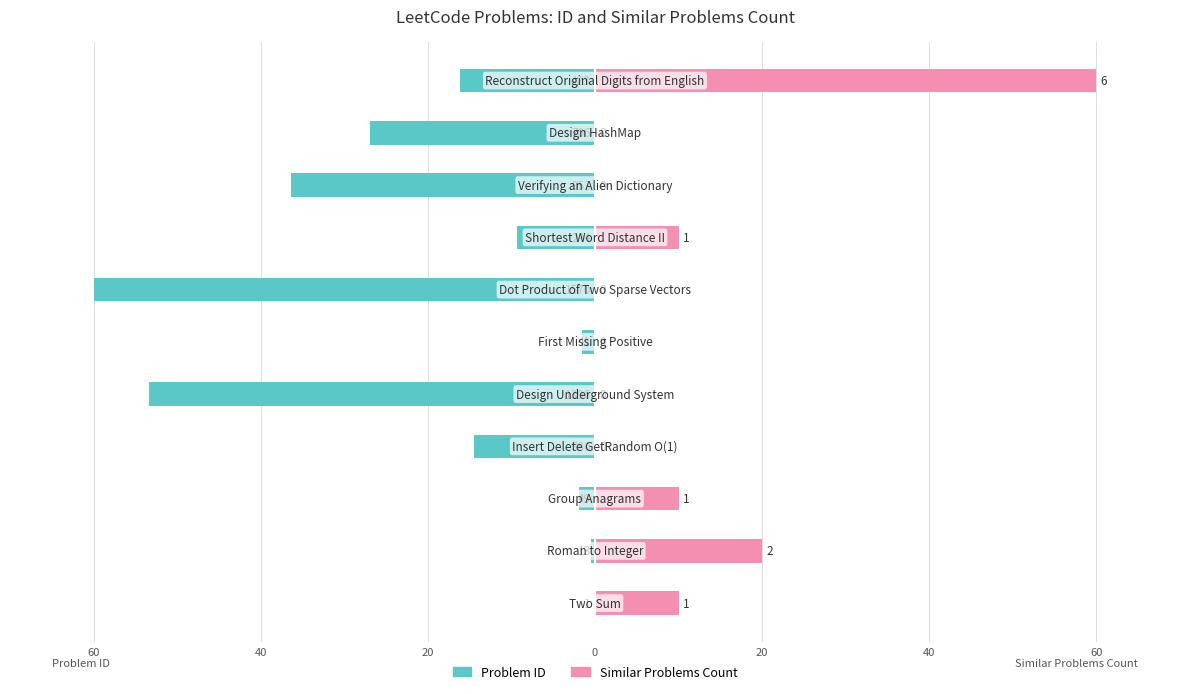

How many values in the Problem ID series exceed -14?

5